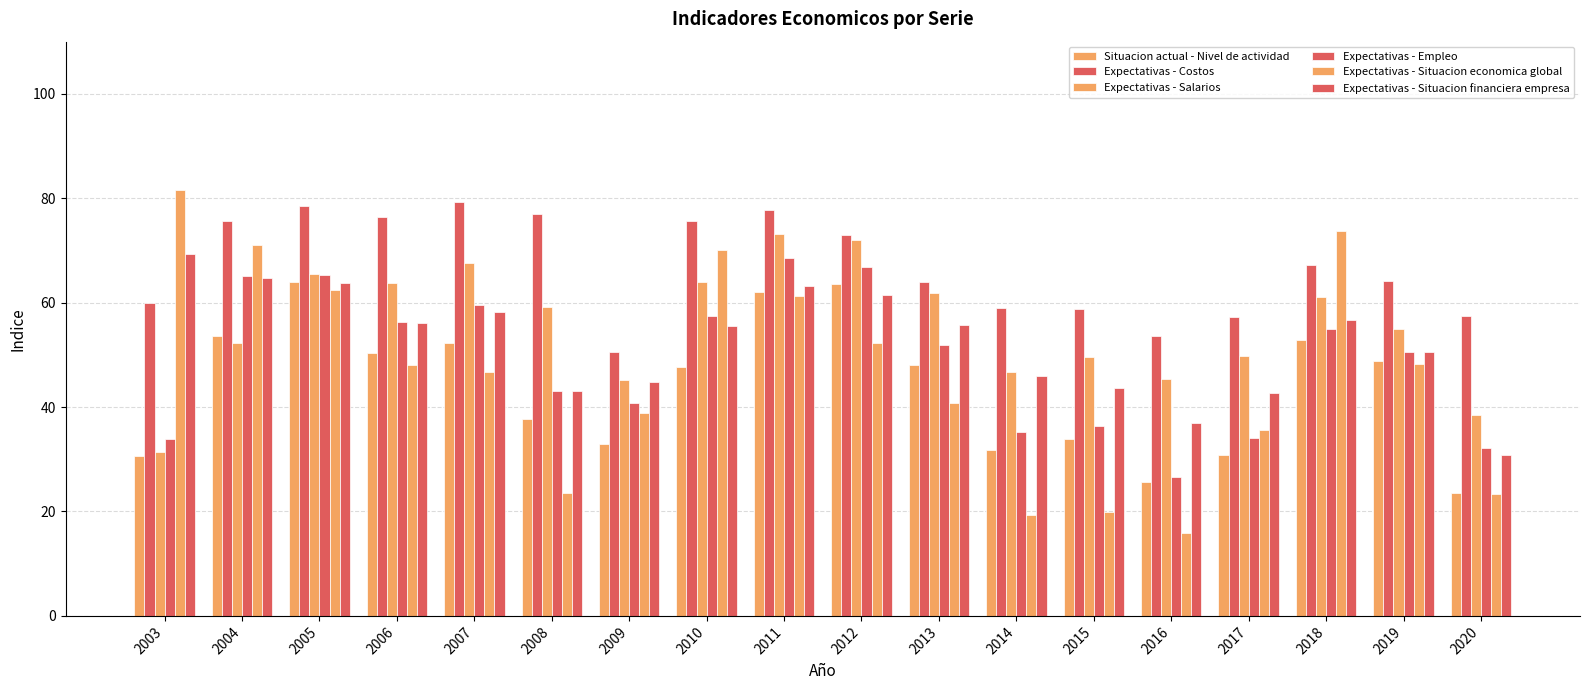

Count the number of categories in the chart.

18